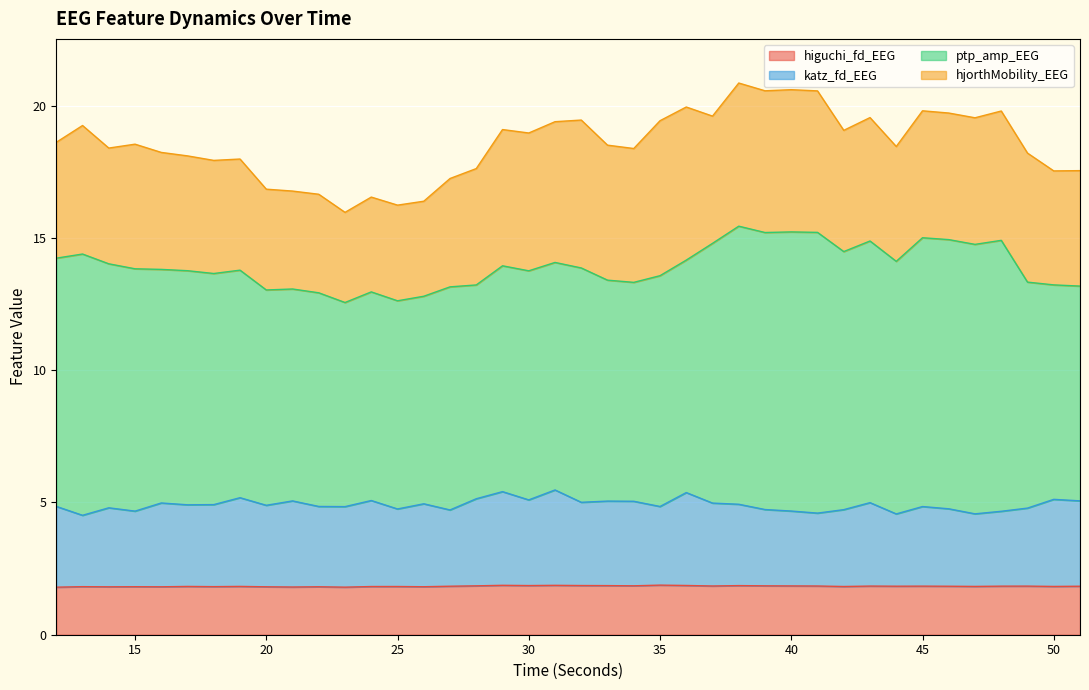

Count the number of categories in the chart.

40